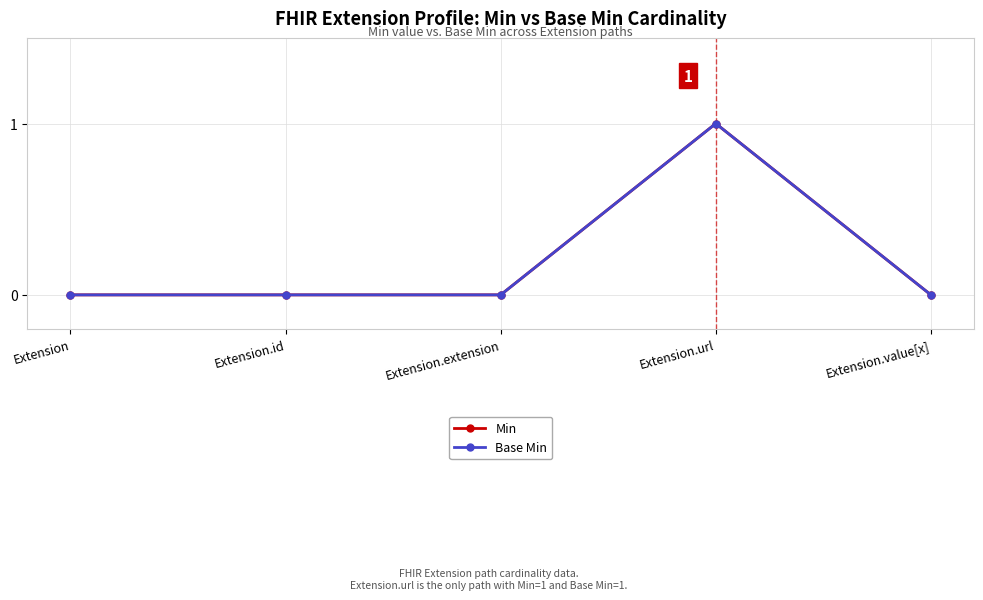

Rank the series by their maximum value, from lowest to highest.

Min, Base Min